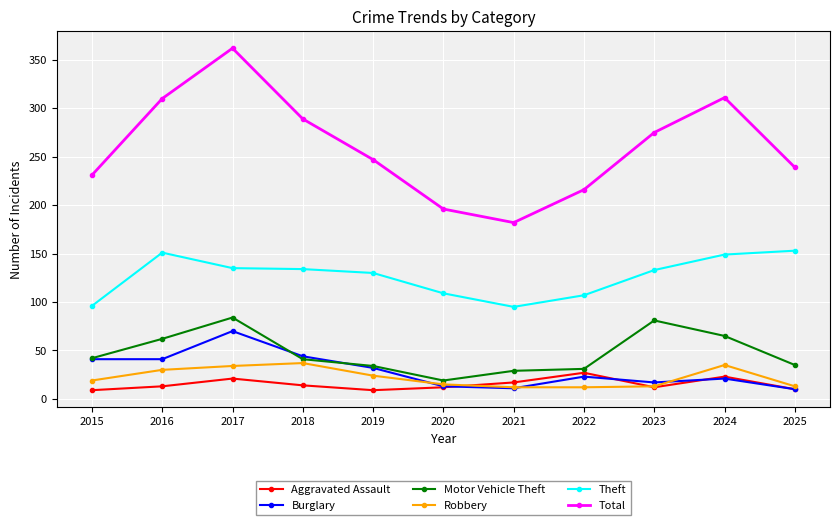

True or false: Aggravated Assault and Total cross at least once.

False